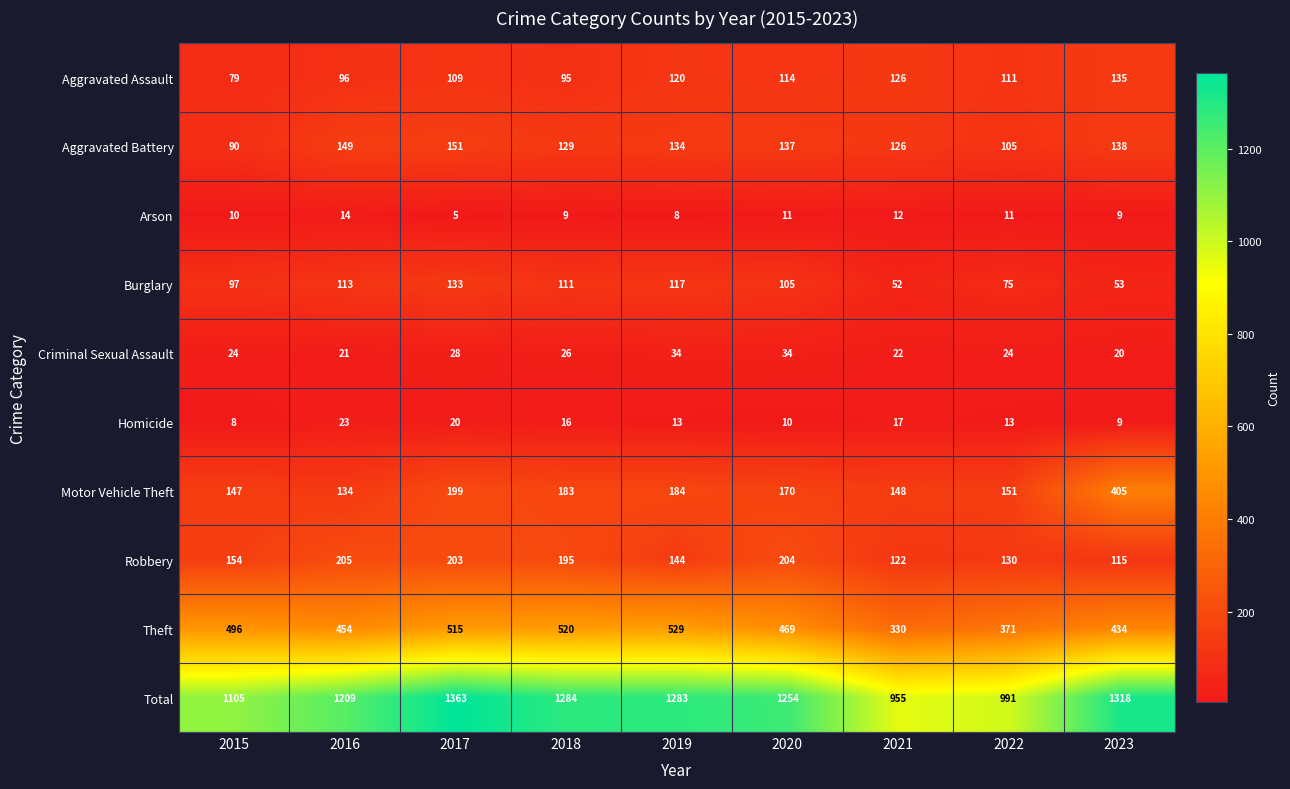

What is the sum of the Theft values at 2021 and 2017?

845